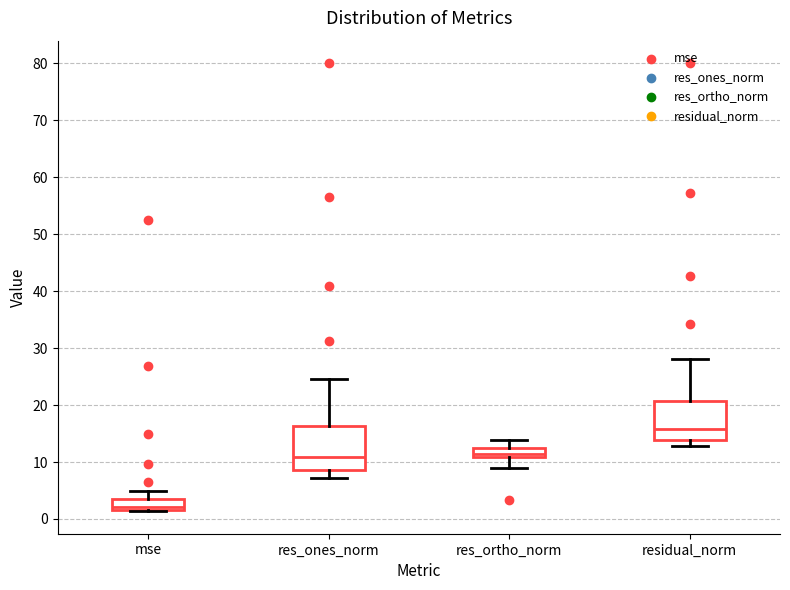

Where is the lower edge of the box for res_ones_norm on the y-axis? The values are not printed on the chart, so give them approximately, as read against the axis.

9